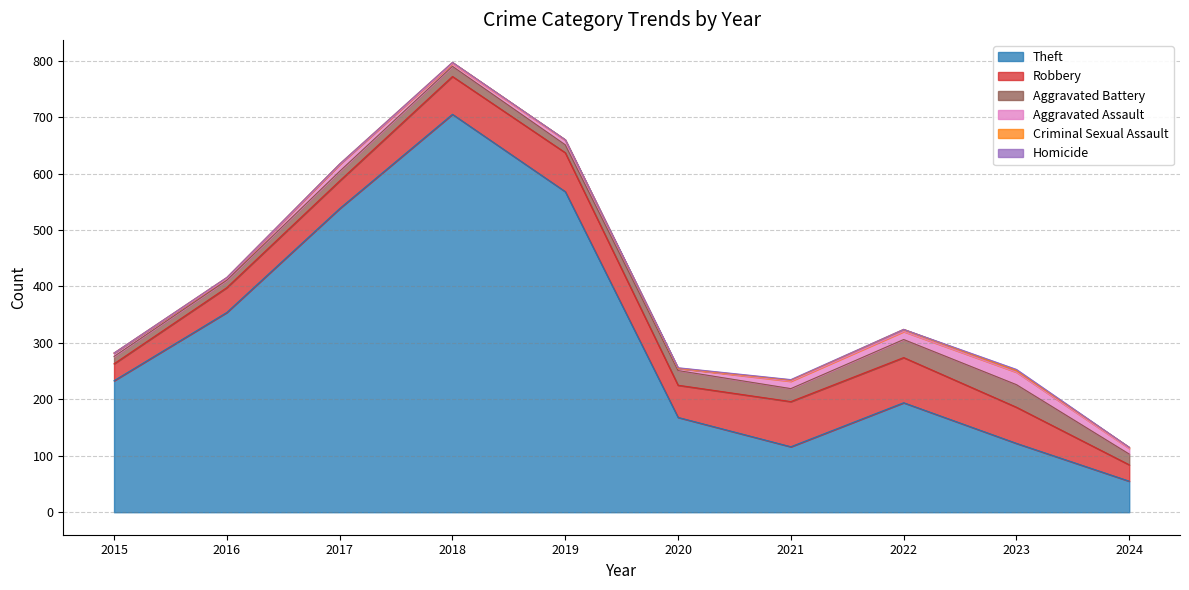

How many lines are shown in the chart?

6